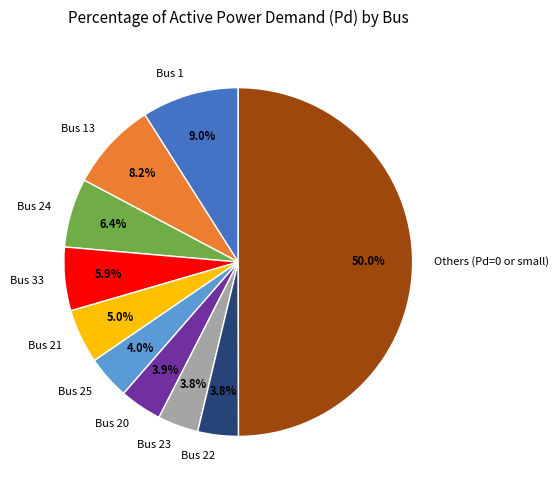

Which slice is the largest?

Others (Pd=0 or small)